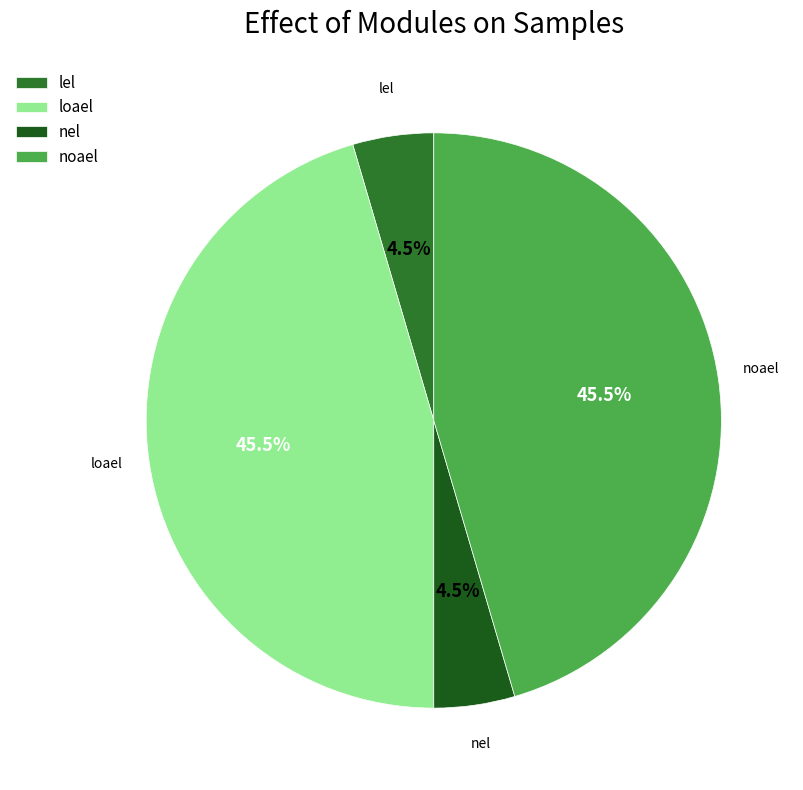

What percentage do lel and noael together represent?

50.0%